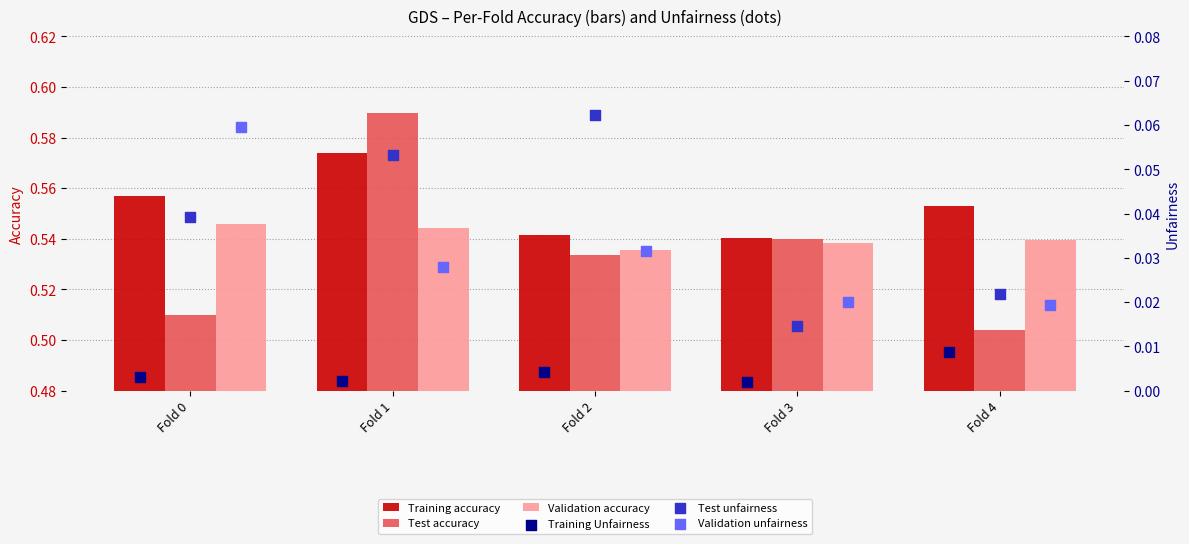

Is it true that Training accuracy equals 0.1 at Fold 3?

False